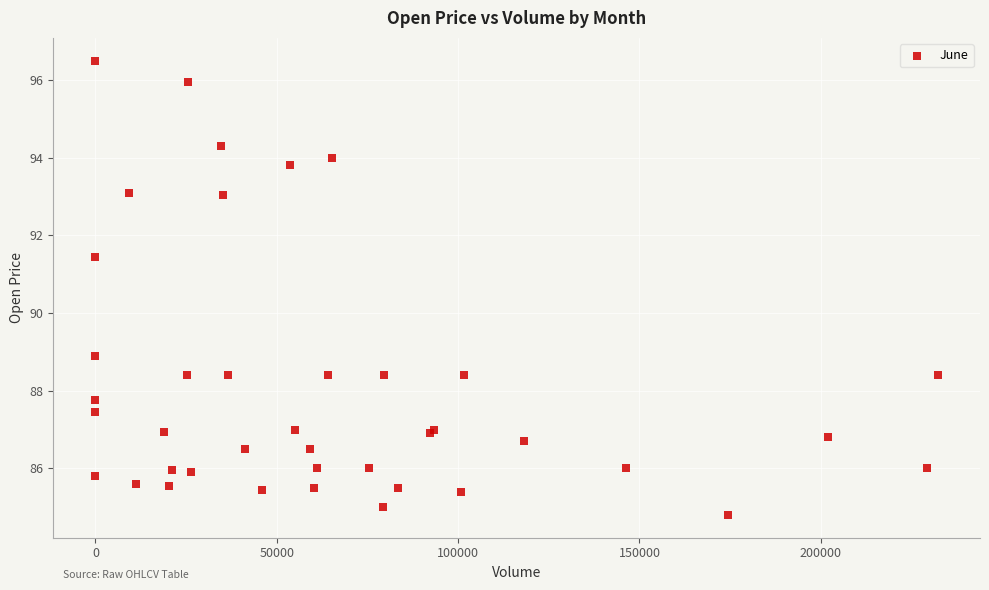

What Y value in the scatter plot is closest to 90?

88.9